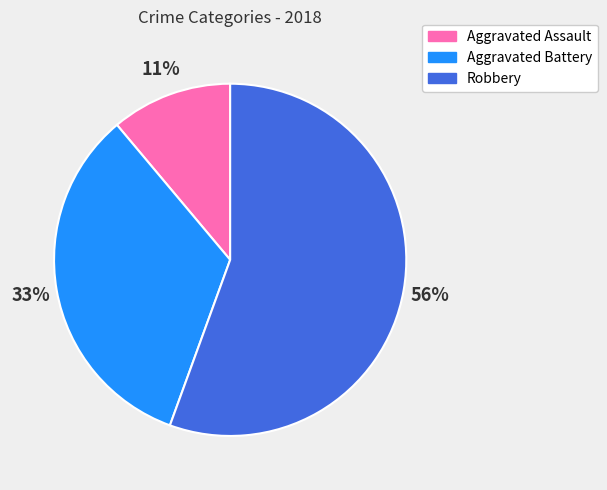

Rank the categories by value from highest to lowest.

Robbery, Aggravated Battery, Aggravated Assault